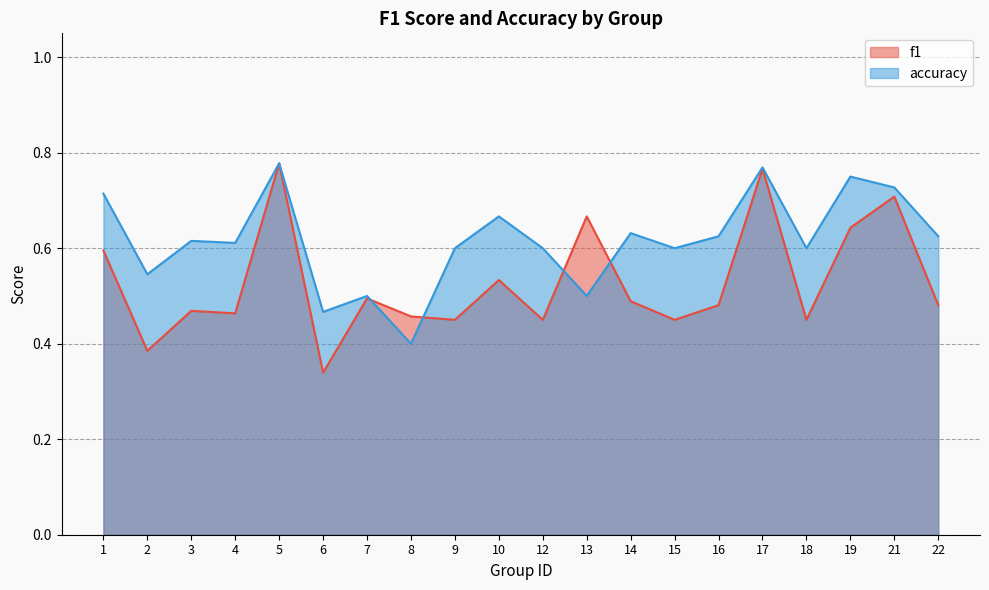

How many data points does each series have?

20